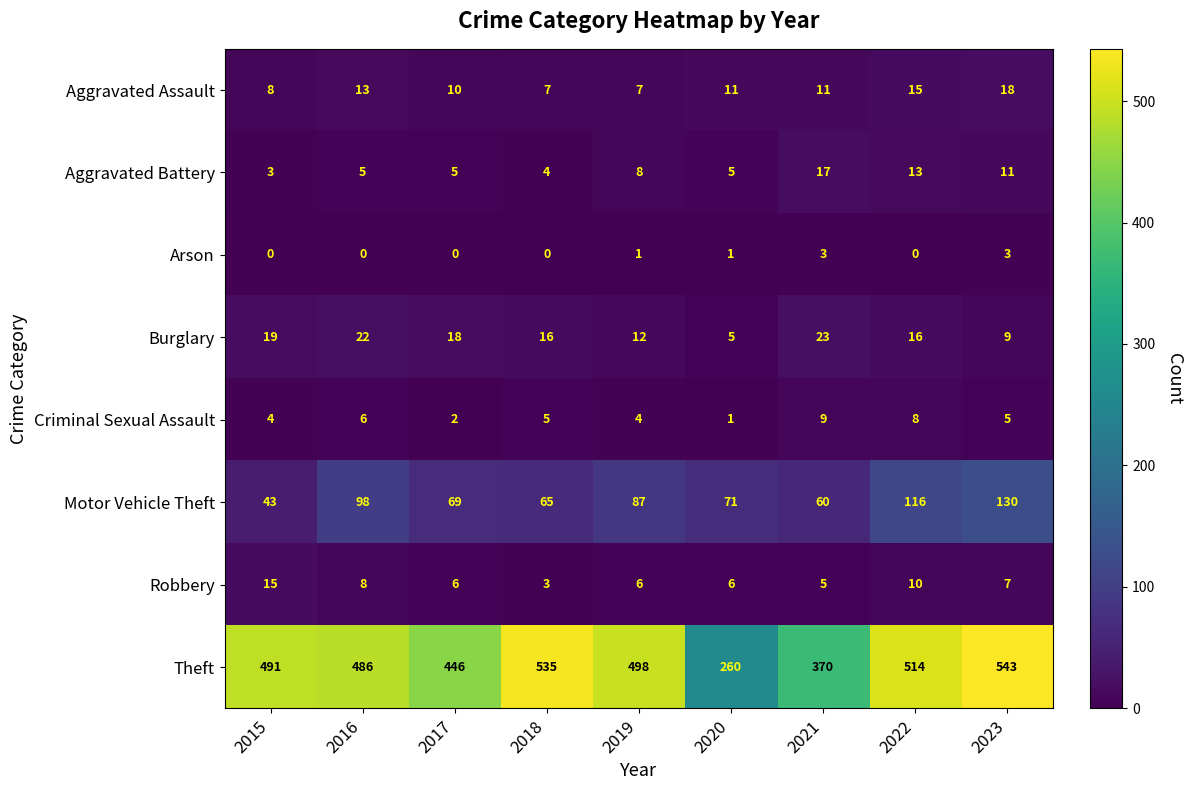

How many data points does each series have?

9